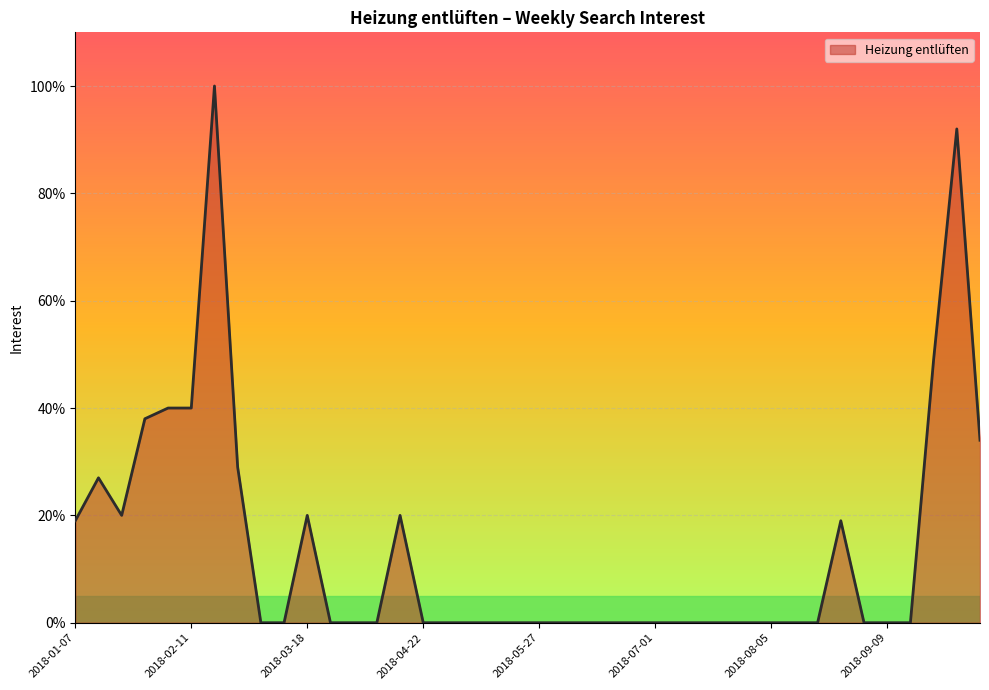

What is the maximum value shown in the chart?

100